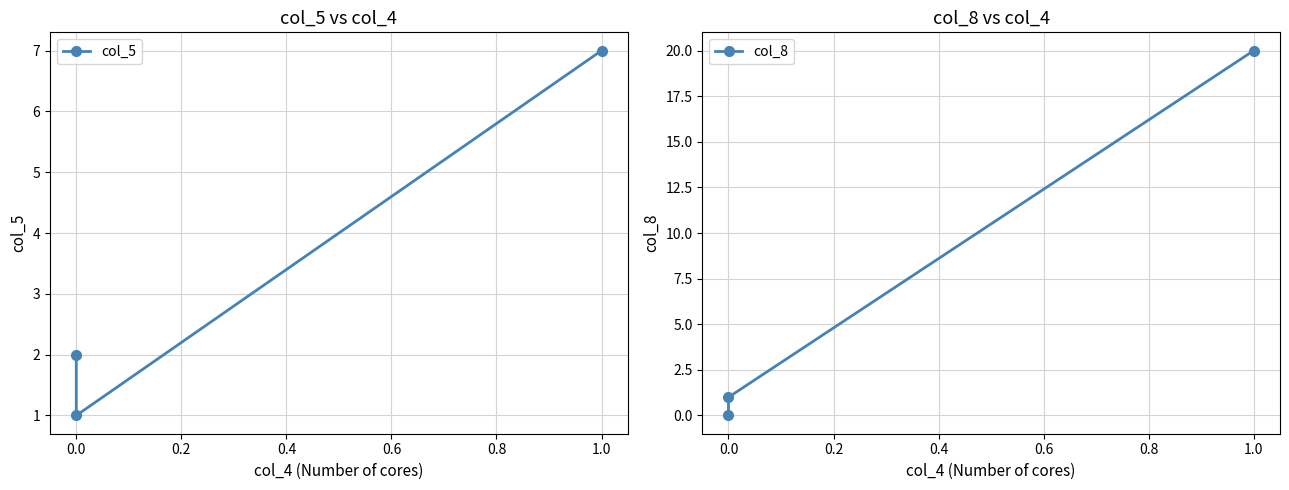

Which series has the largest total across all categories?

col_8